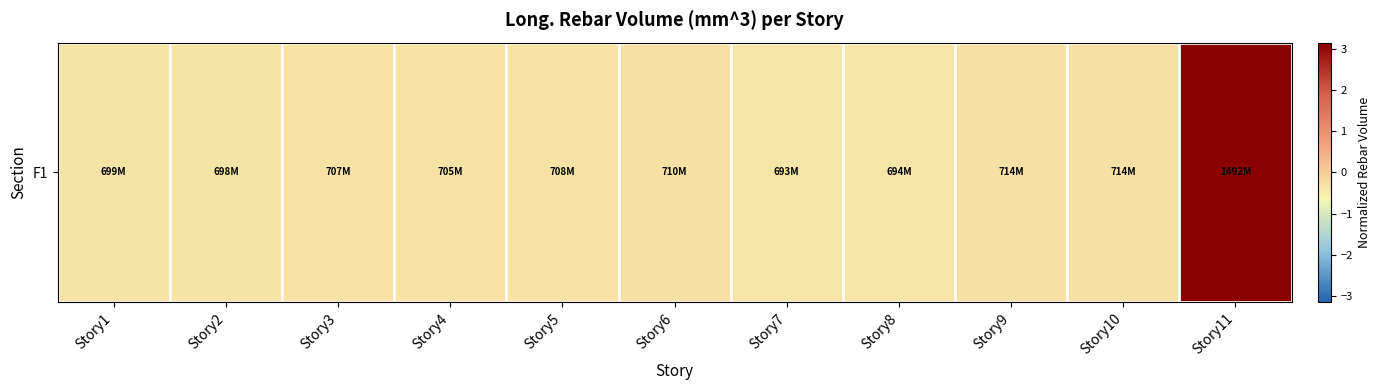

List the labels in order of value, largest first.

Story11, Story9, Story10, Story6, Story5, Story3, Story4, Story1, Story2, Story8, Story7